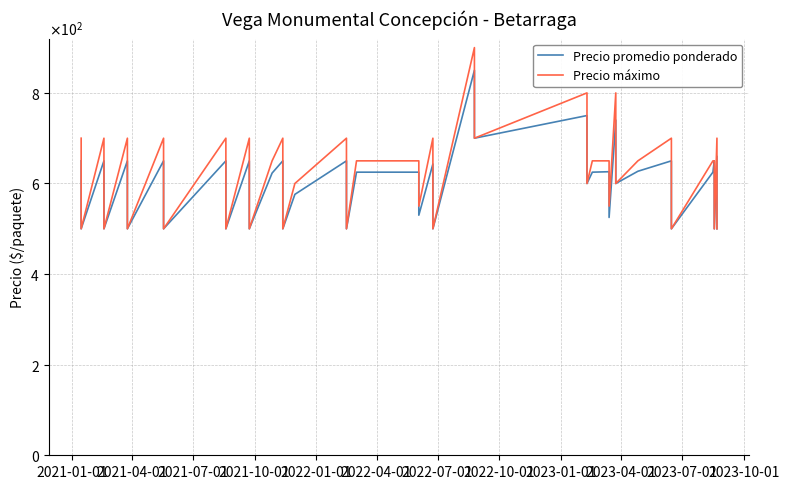

Count the number of categories in the chart.

40